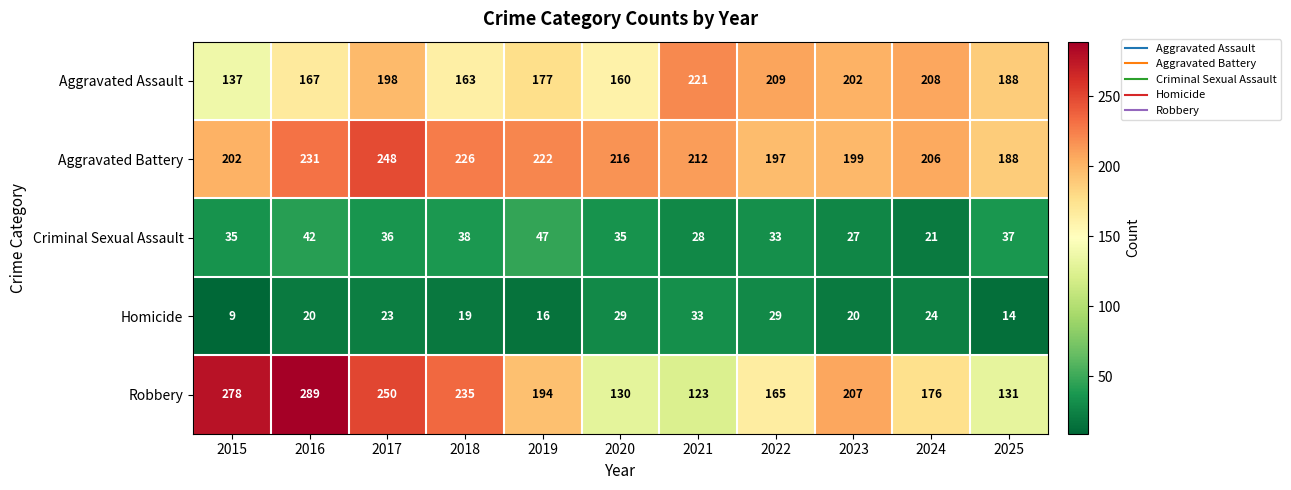

Rank the series at 2024 from highest to lowest value.

Aggravated Assault, Aggravated Battery, Robbery, Homicide, Criminal Sexual Assault